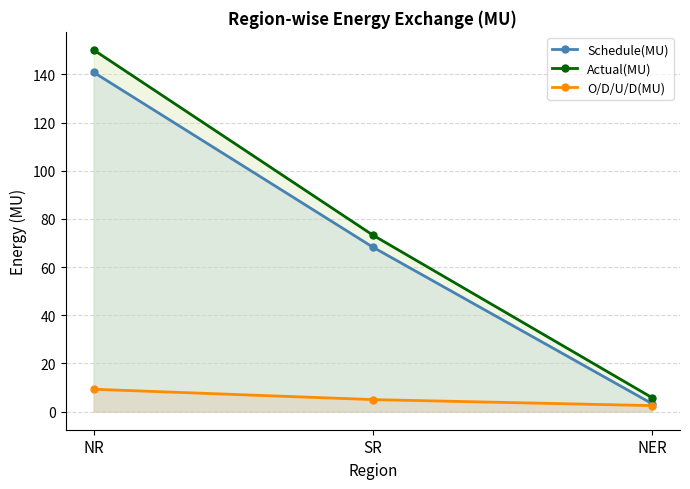

Which category has the highest value in the Actual(MU) series?

NR